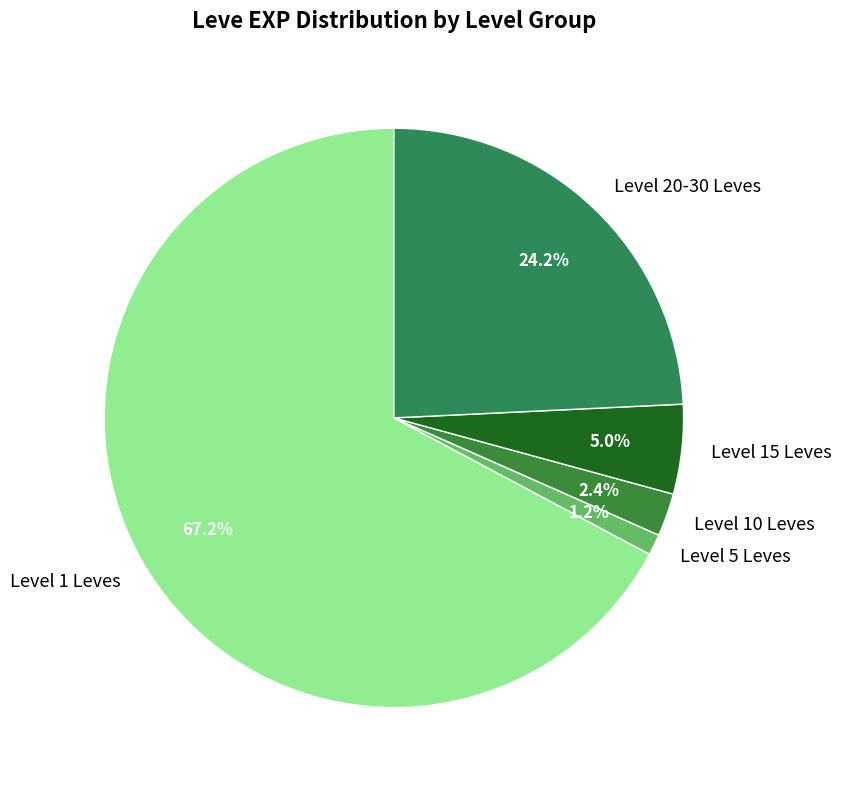

Combined, what portion of the pie is Level 20-30 Leves and Level 5 Leves?

25.4%